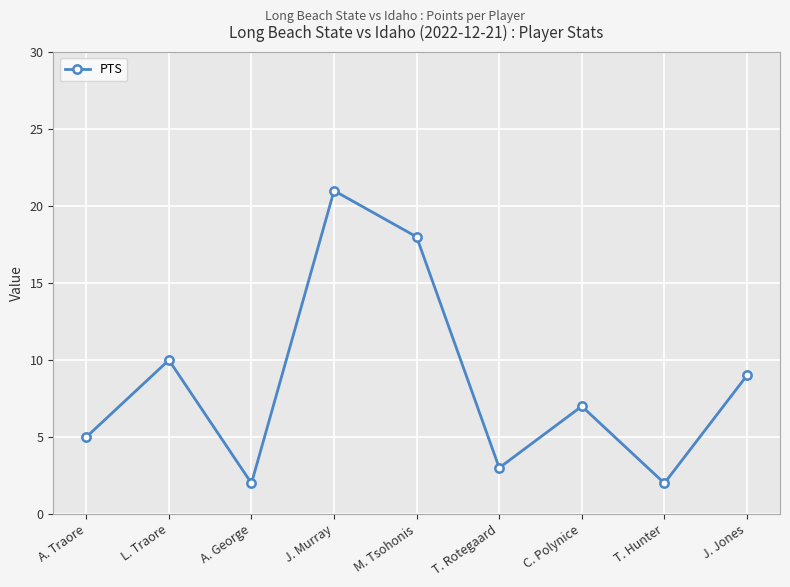

Where is the first local minimum?

A. George